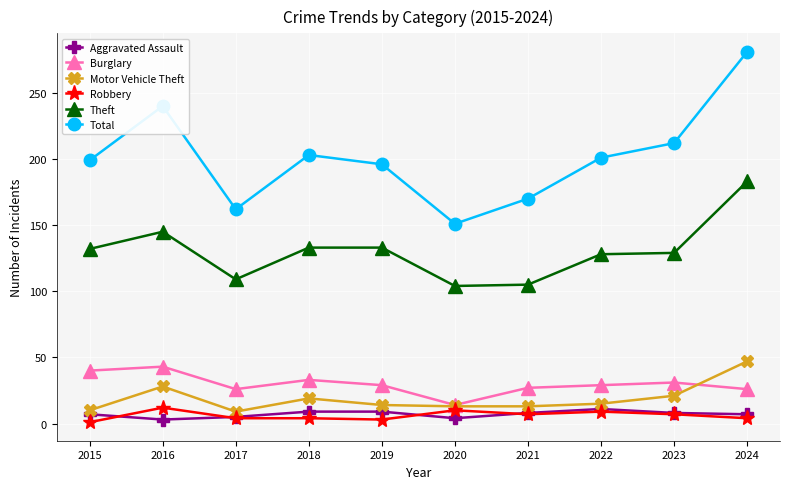

True or false: Total and Theft cross at least once.

False